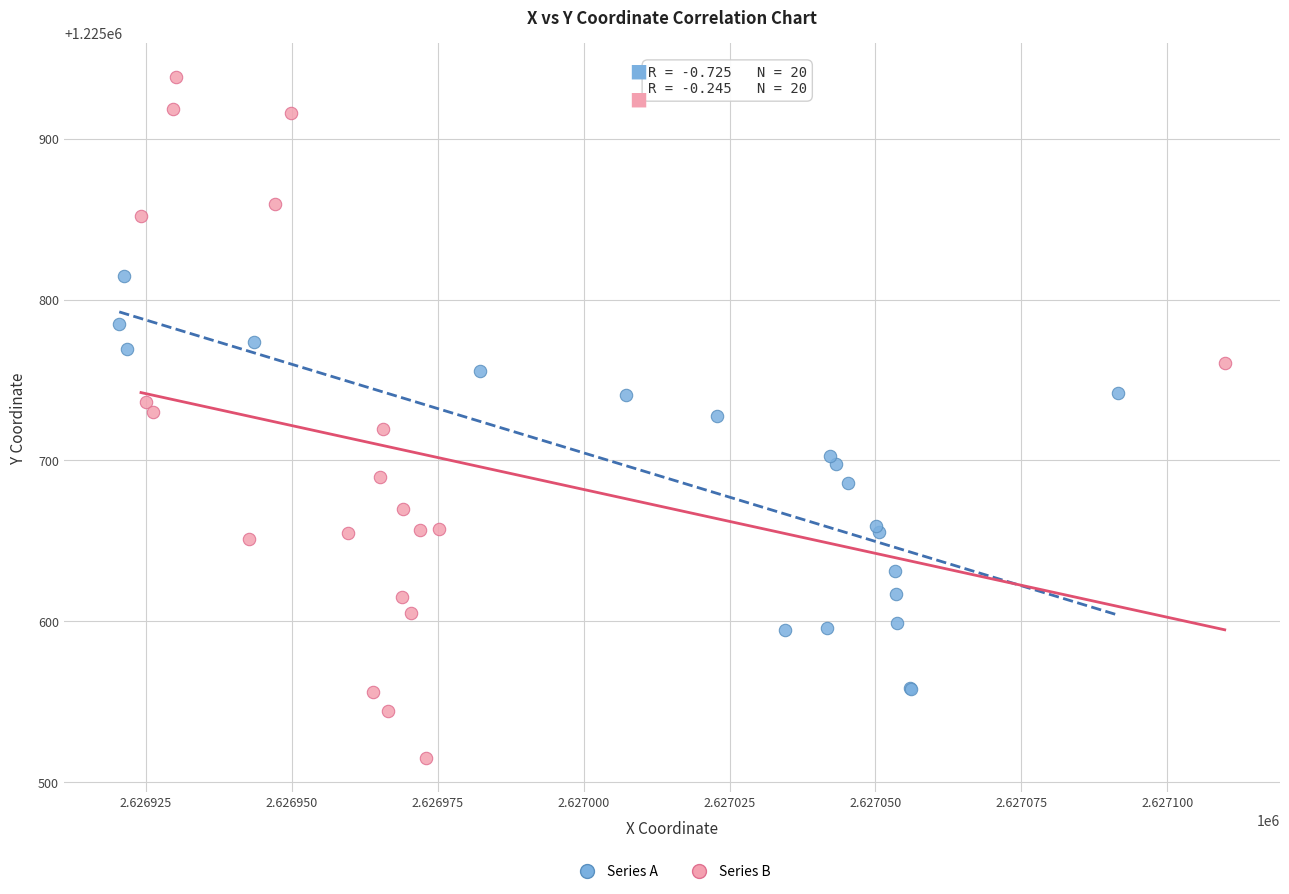

Which series contains the lowest Y value?

Series B